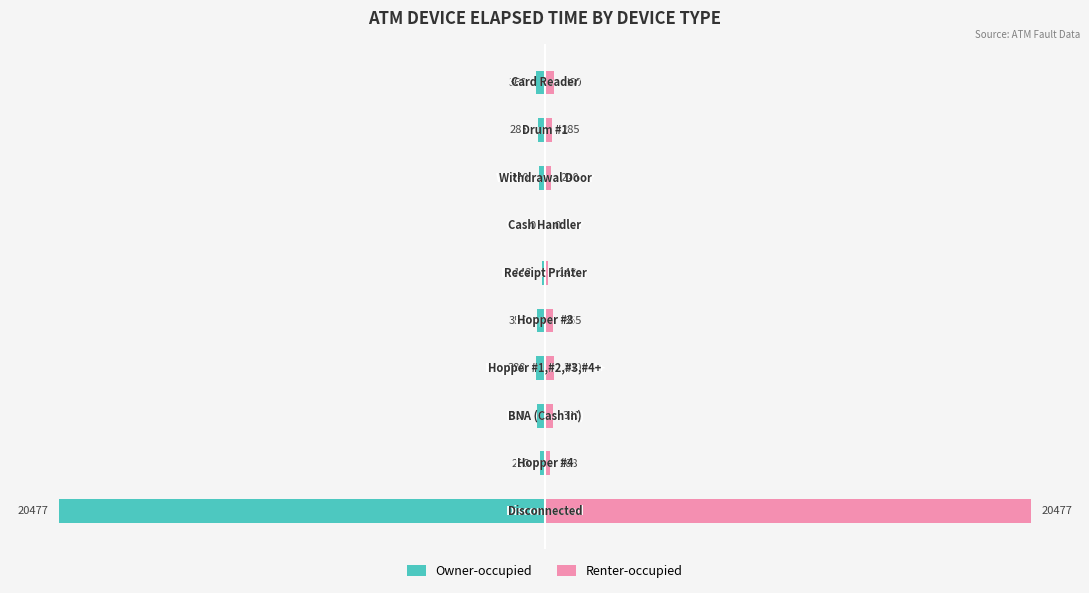

What position from the left is 0?

4